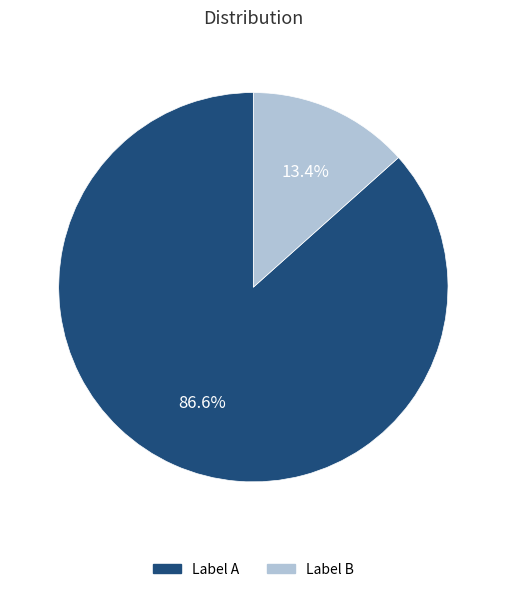

Is there a majority slice in this chart?

Yes